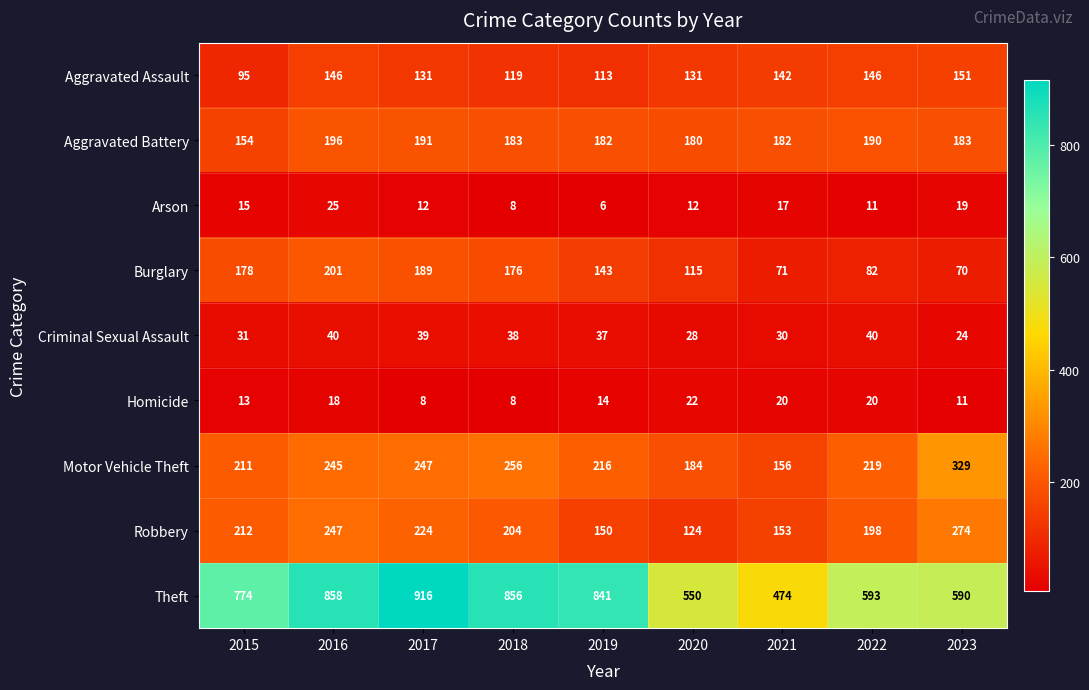

At which category does the chart reach its peak across all series?

2017